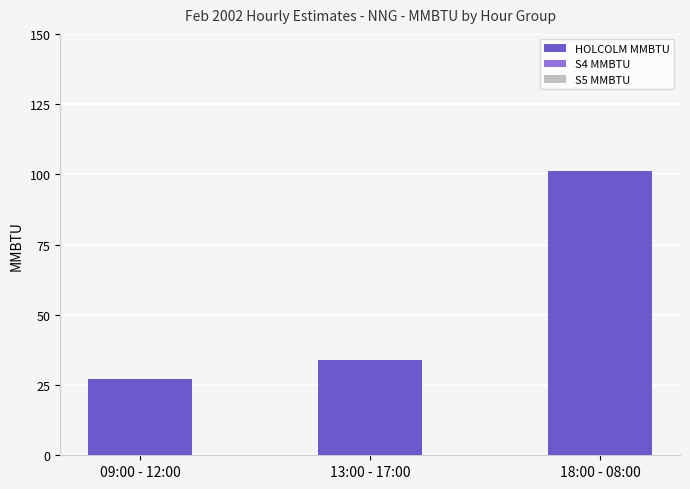

What position from the right is 18:00 - 08:00?

1